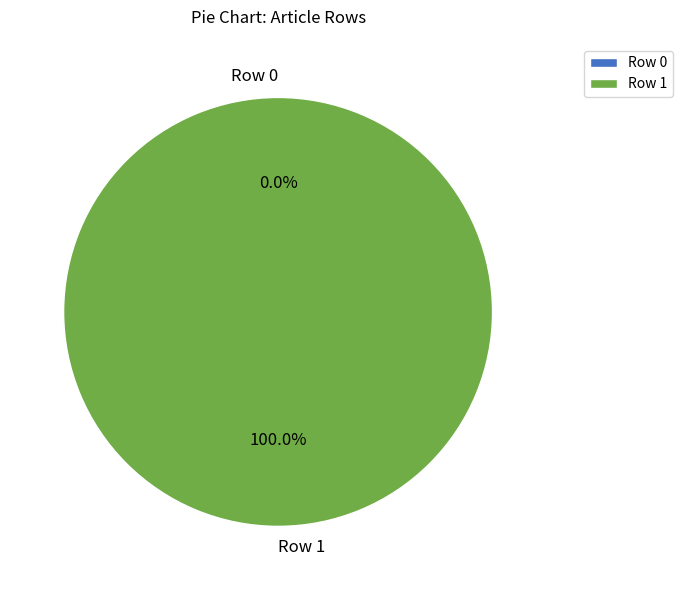

Rank the categories by value from lowest to highest.

Row 0, Row 1